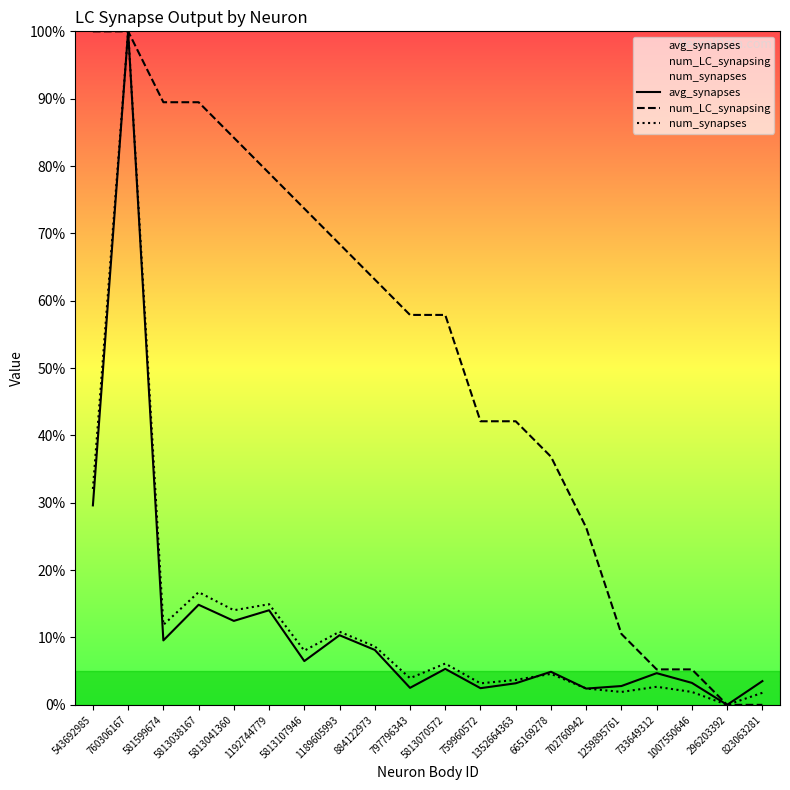

How many times do num_synapses and avg_synapses cross each other?

3